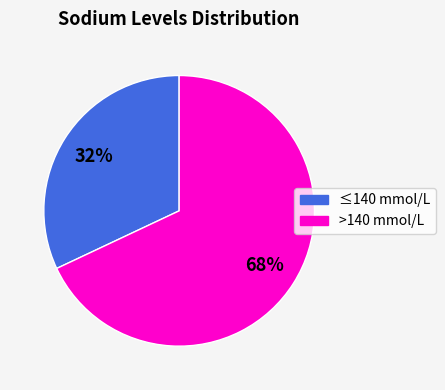

Does any single category account for the majority?

Yes